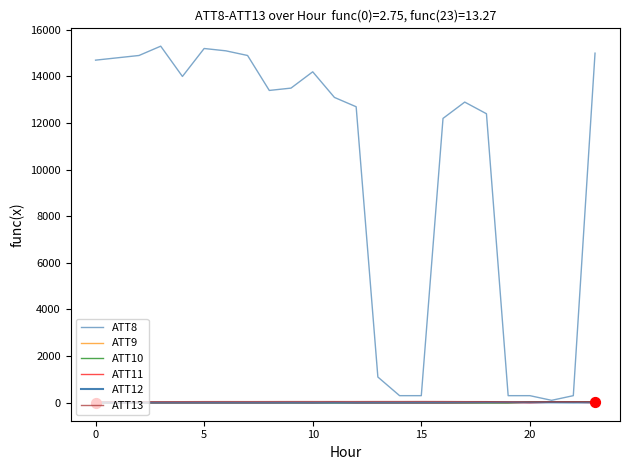

Does the chart have visible grid lines?

No